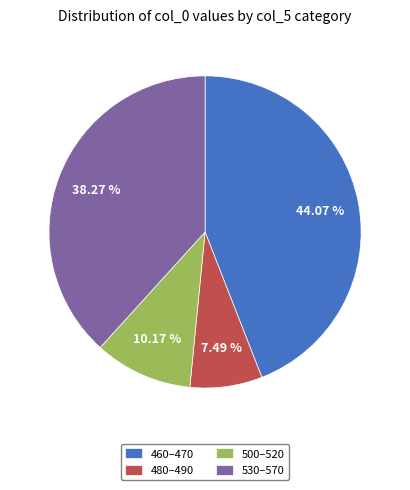

Is there any slice that represents more than half of the pie?

No